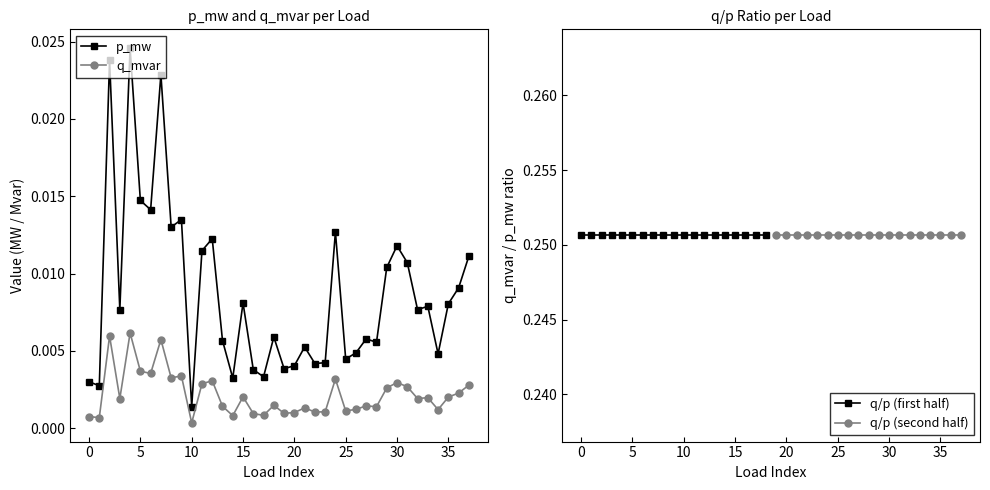

What are all the series names shown in the legend?

p_mw, q_mvar